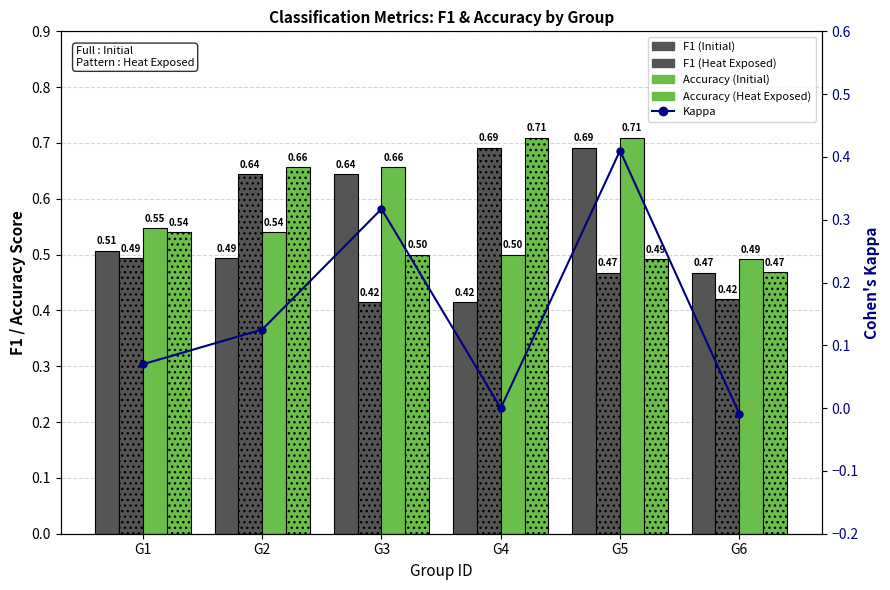

Reading left to right, transcribe all the data shown in this chart.

F1 (Initial): G1=0.5	G2=0.5	G3=0.6	G4=0.4	G5=0.7	G6=0.5
F1 (Heat Exposed): G1=0.5	G2=0.6	G3=0.4	G4=0.7	G5=0.5	G6=0.4
Accuracy (Initial): G1=0.5	G2=0.5	G3=0.7	G4=0.5	G5=0.7	G6=0.5
Accuracy (Heat Exposed): G1=0.5	G2=0.7	G3=0.5	G4=0.7	G5=0.5	G6=0.5
Kappa: G1=0.1	G2=0.1	G3=0.3	G4=0.0	G5=0.4	G6=-0.0